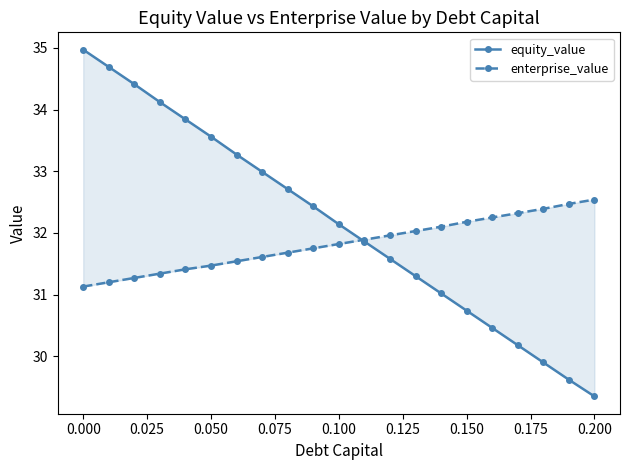

Which series has the largest total across all categories?

equity_value